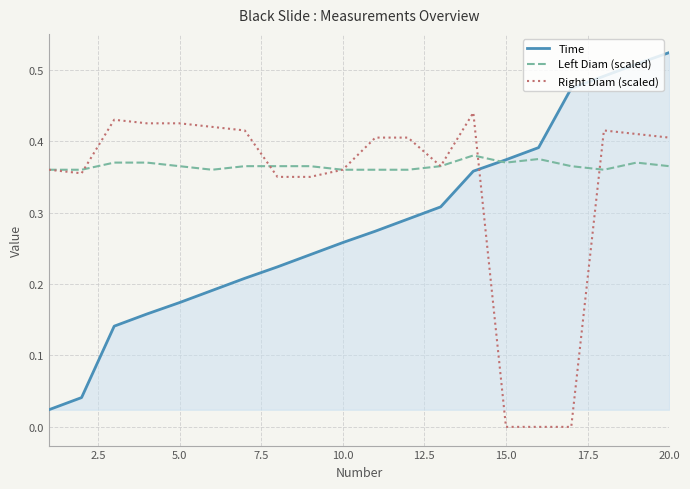

True or false: Right Diam (scaled) has more than 2 points higher than both neighbors.

True